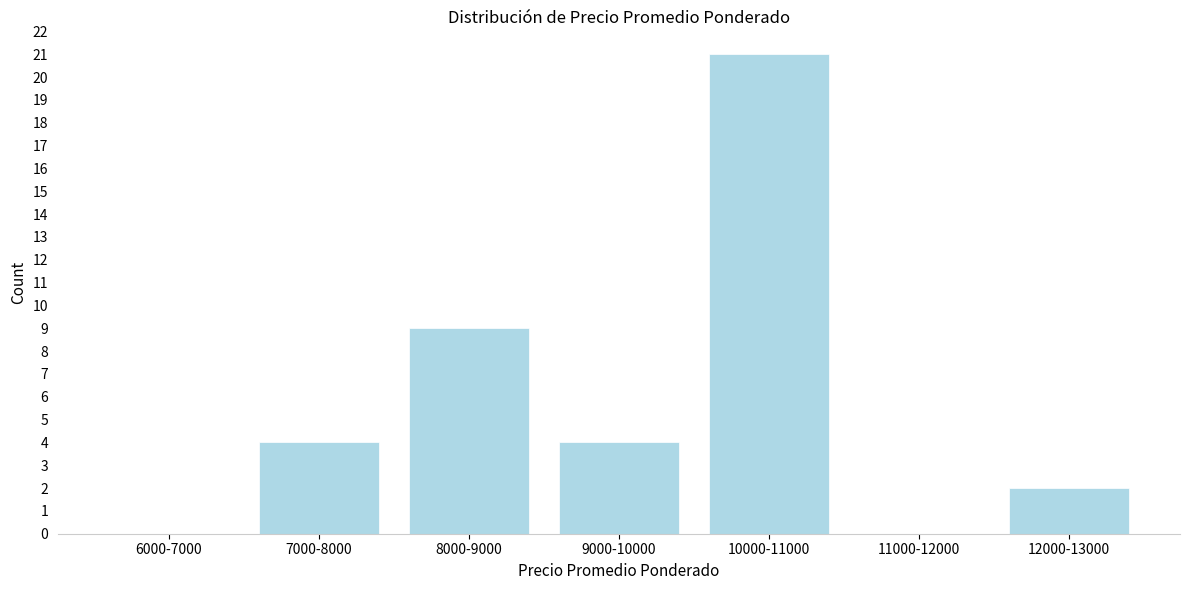

Reading left to right, list all the values displayed in this chart.

6000-7000=0	7000-8000=4	8000-9000=9	9000-10000=4	10000-11000=21	11000-12000=0	12000-13000=2